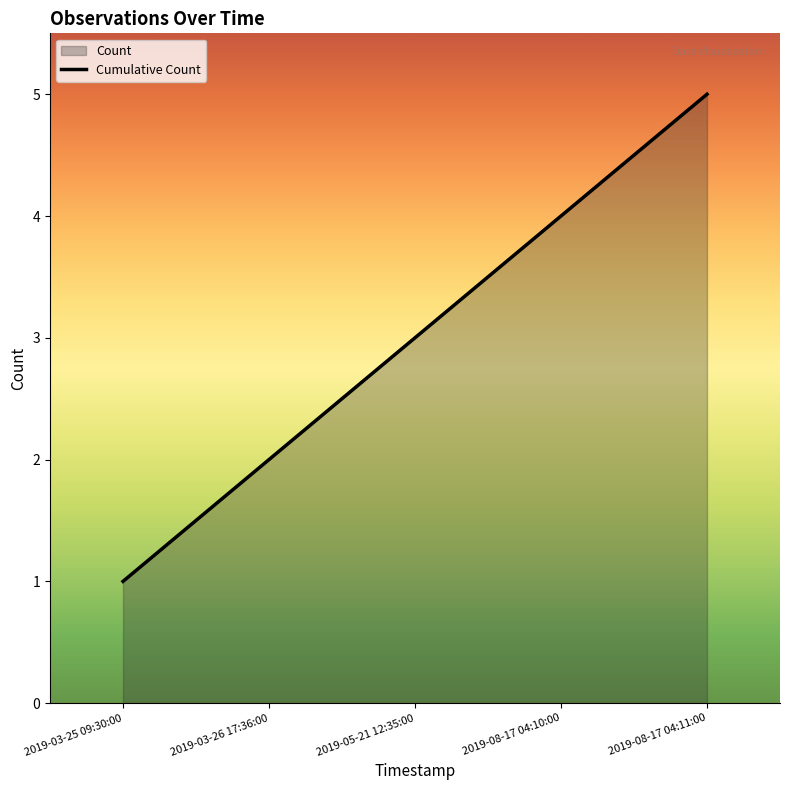

How many values are between 2 and 4?

3